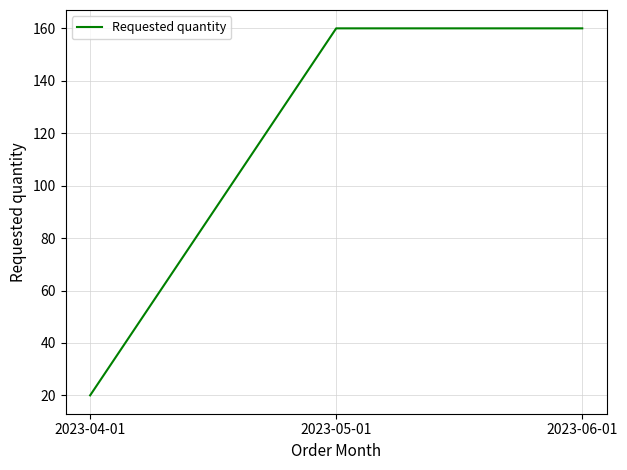

What is the smallest value displayed?

20